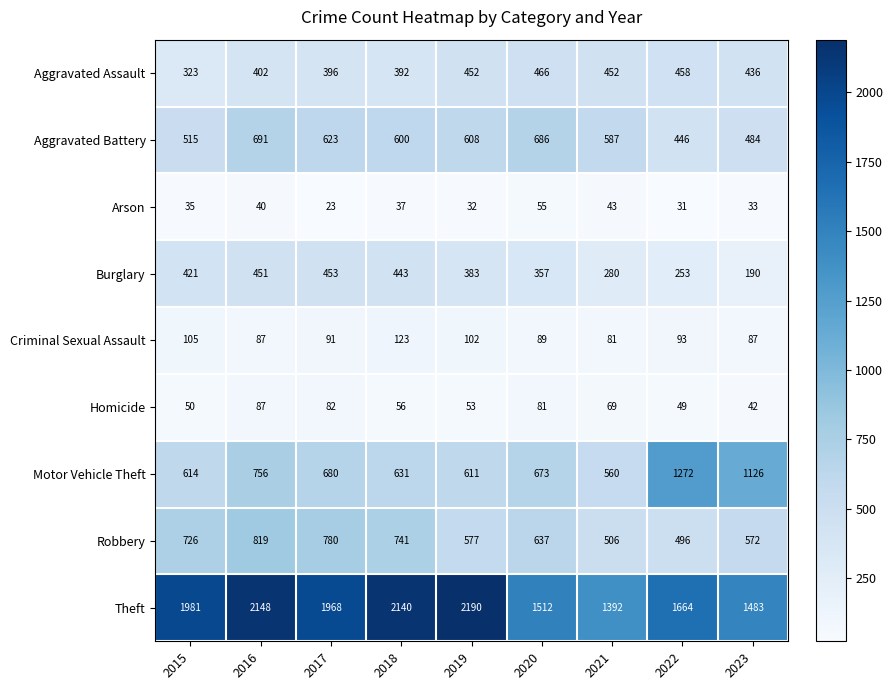

What is the average value of the Criminal Sexual Assault series?

95